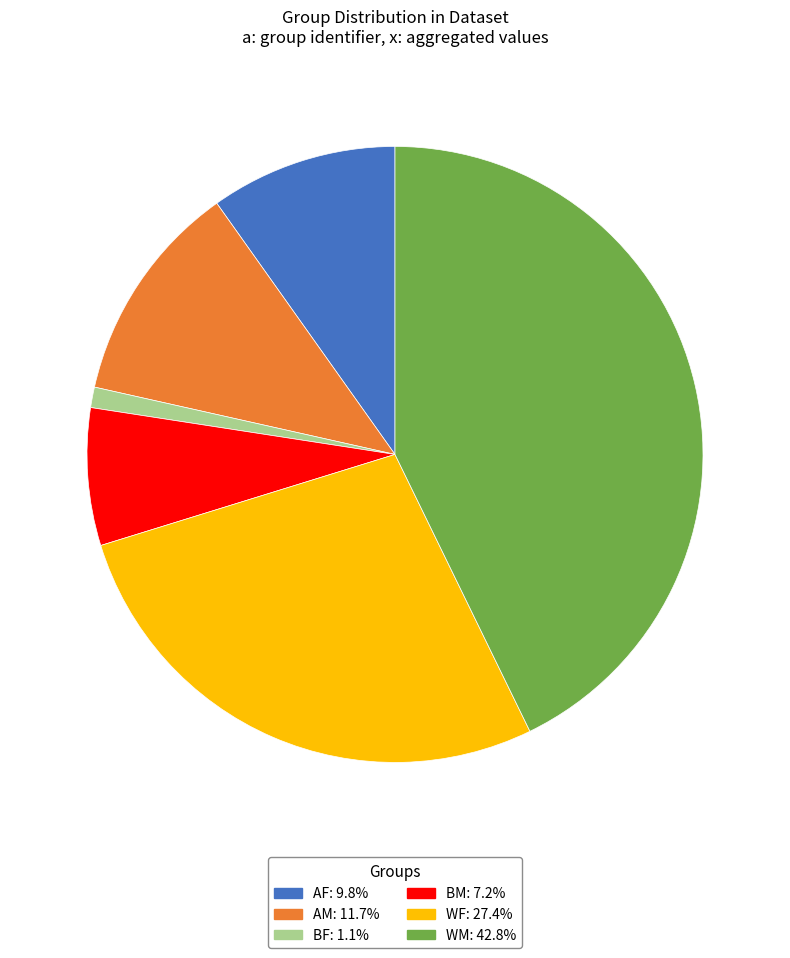

Is there any slice that represents more than half of the pie?

No